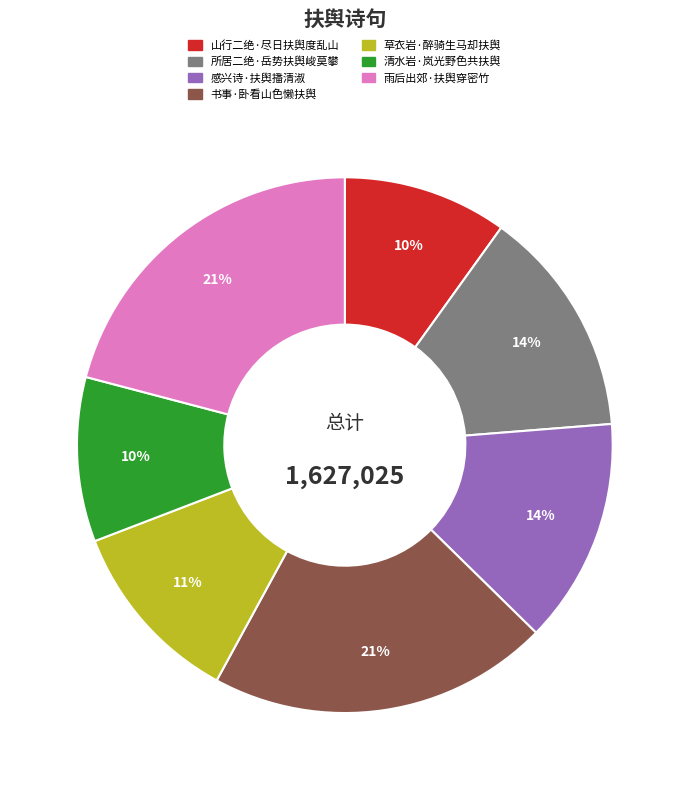

How many slices are in this pie chart?

7